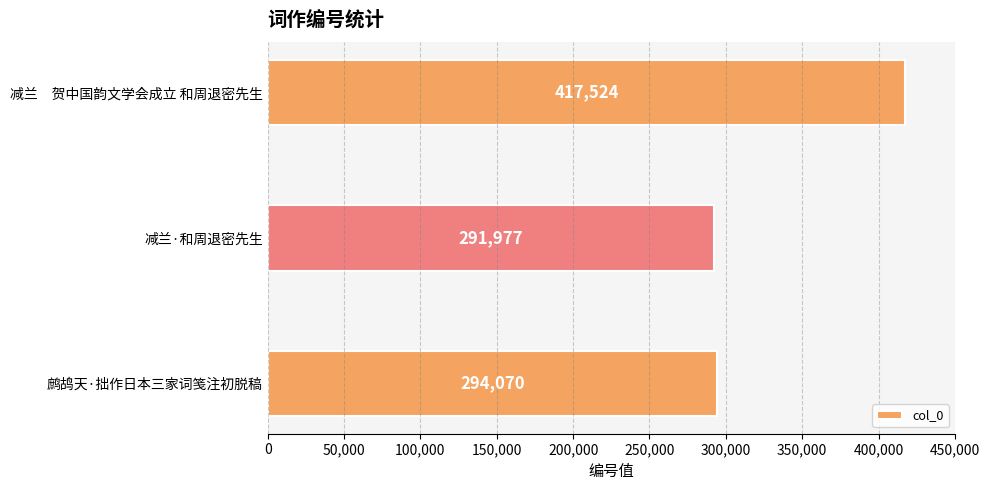

List the labels in order of value, largest first.

减兰　贺中国韵文学会成立 和周退密先生, 鹧鸪天·拙作日本三家词笺注初脱稿, 减兰·和周退密先生